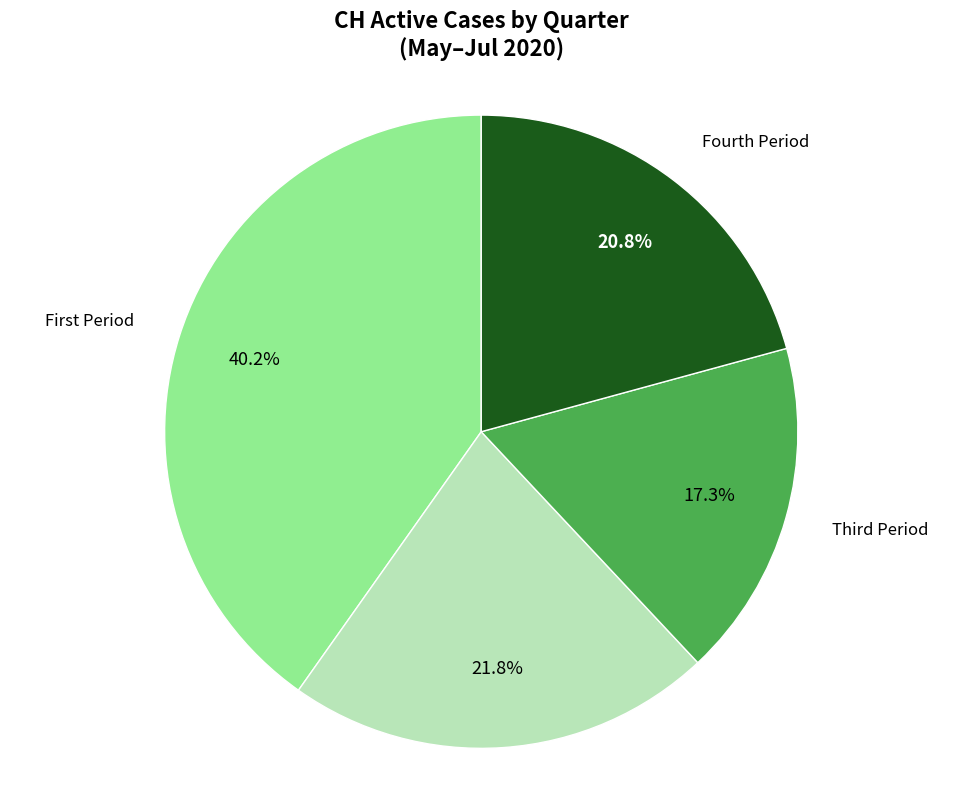

Is there a majority slice in this chart?

No